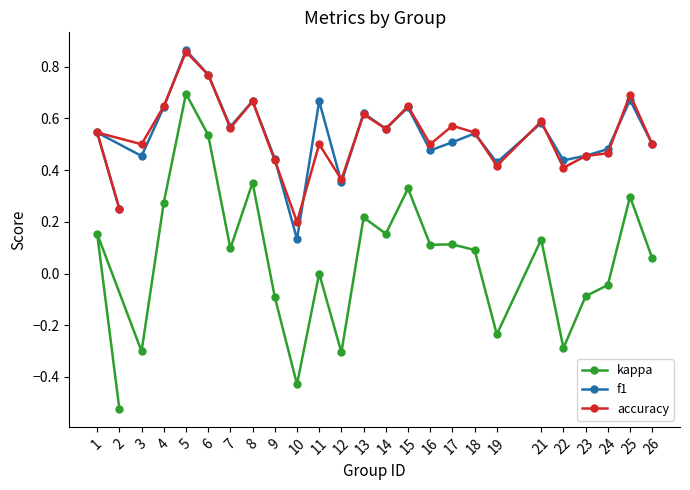

How many data points does each series have?

25